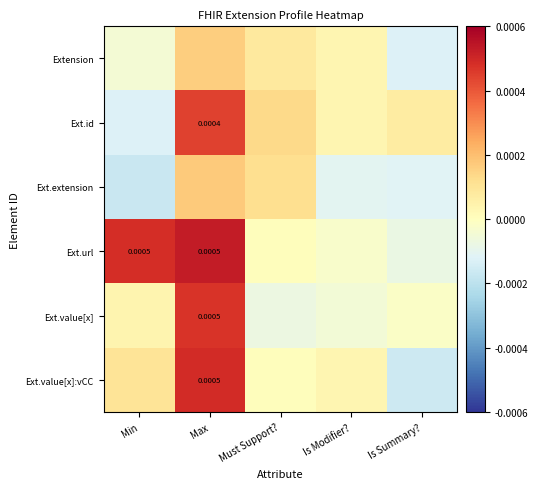

How many negative values does the Ext.url series have?

2